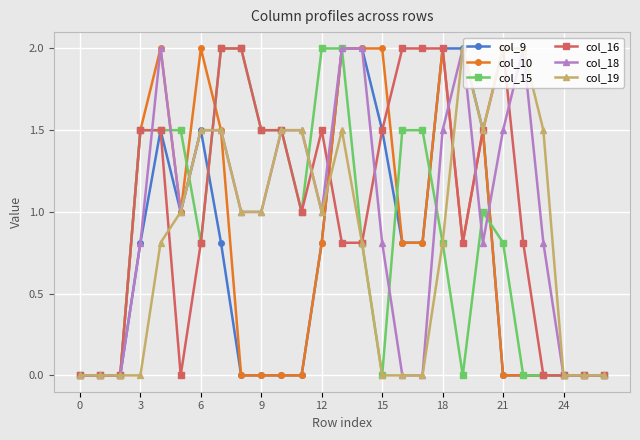

What is the highest value of the col_9 series?

2.0